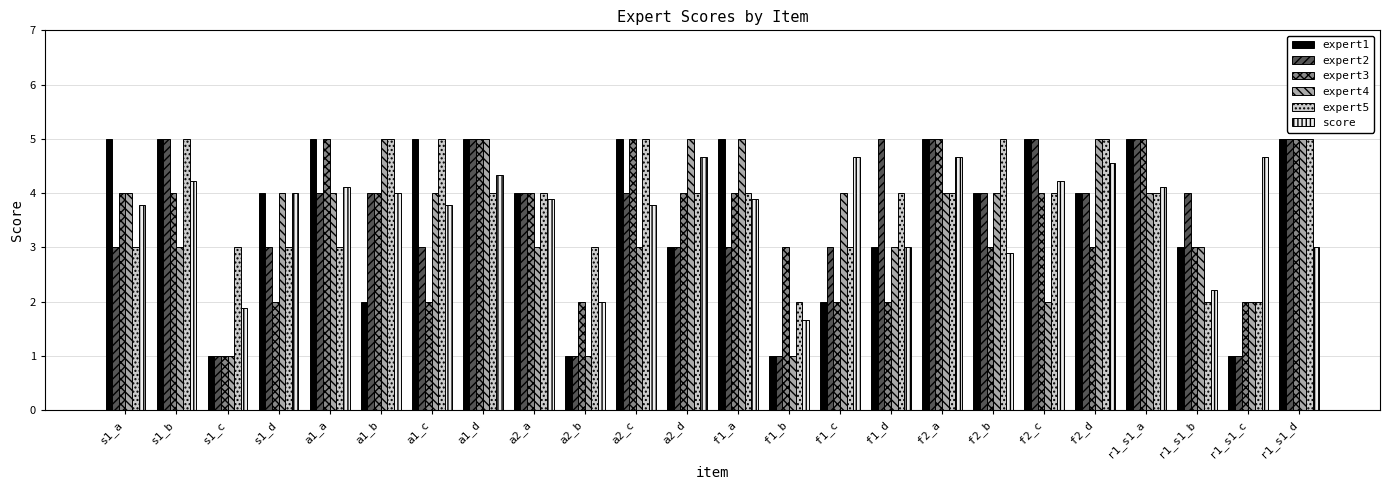

What is the total value across all series at f1_c?

18.7